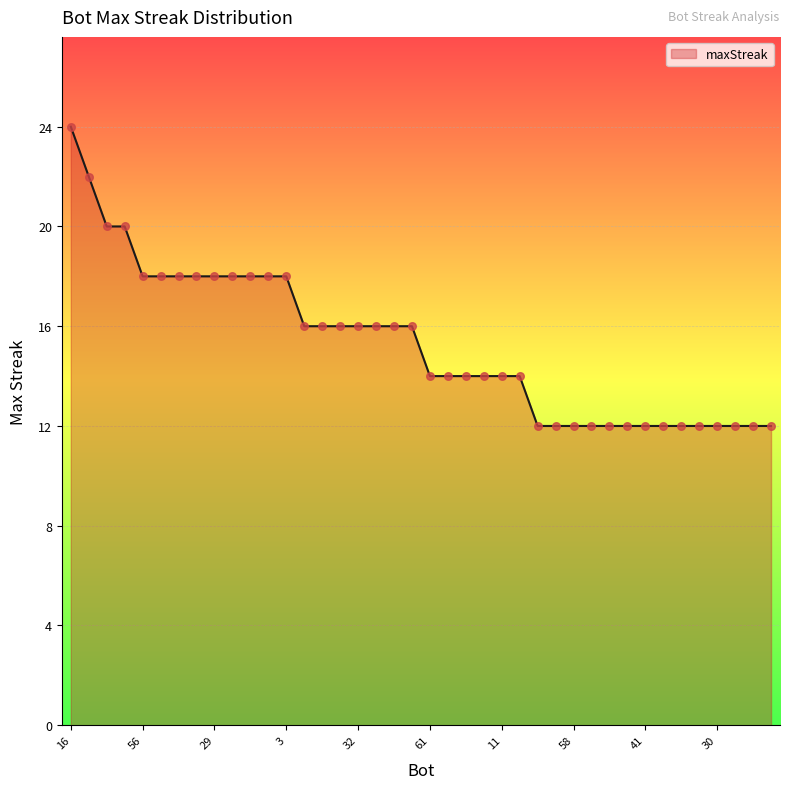

What is the greatest value displayed?

24